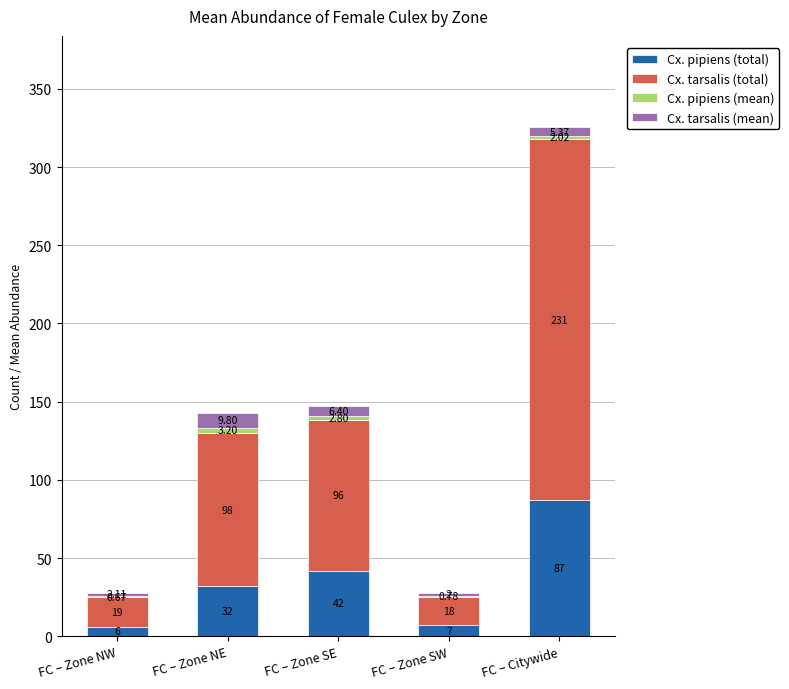

At which category is the sum across all series the highest?

FC – Citywide